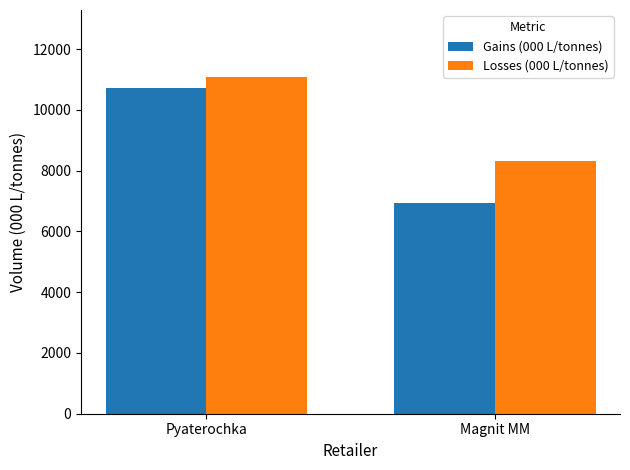

Which category has the lowest value in the Gains (000 L/tonnes) series?

Magnit MM